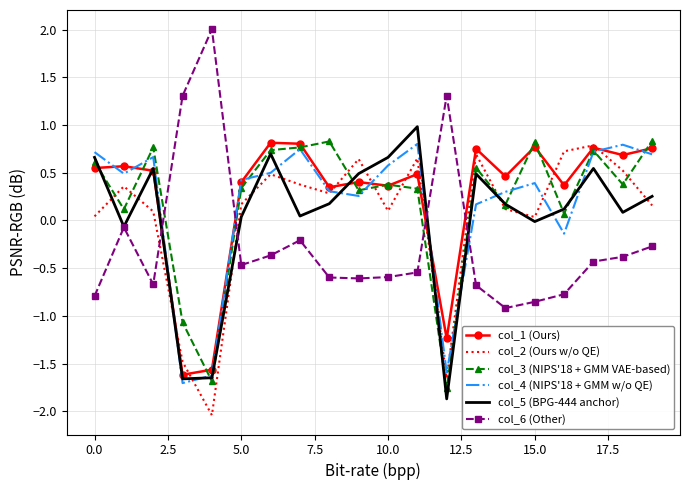

True or false: col_6 (Other) and col_2 (Ours w/o QE) cross at least once.

True